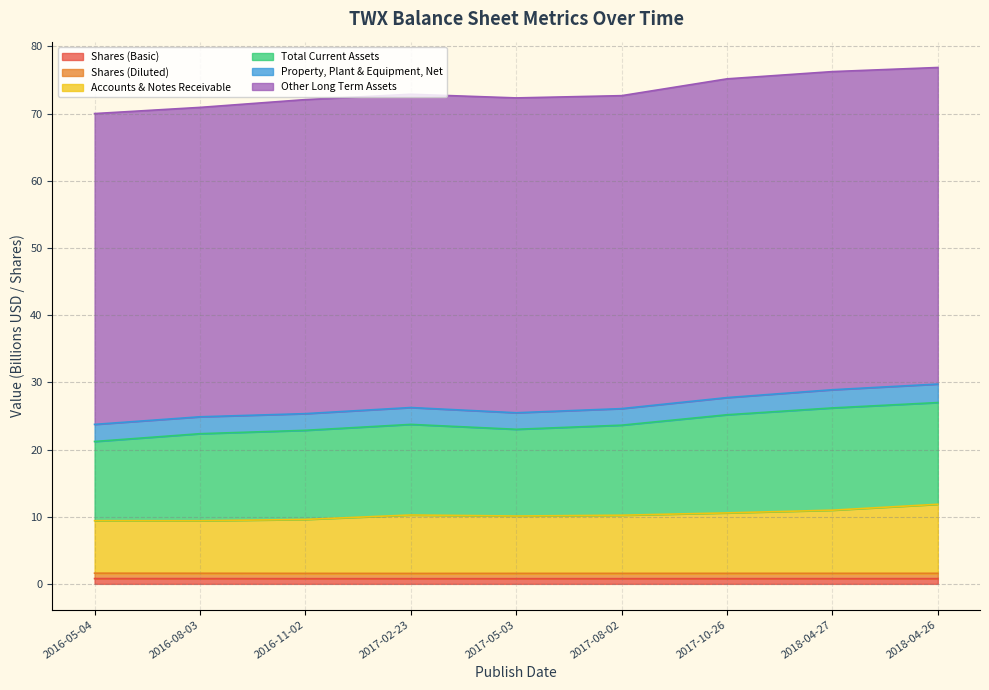

How many lines are shown in the chart?

6